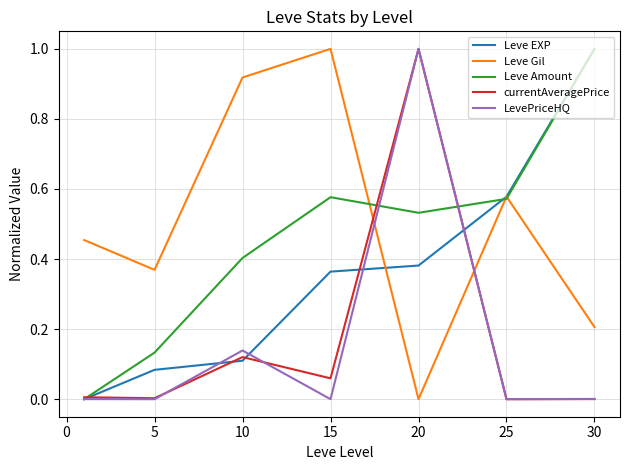

Which series has the largest total across all categories?

Leve Gil